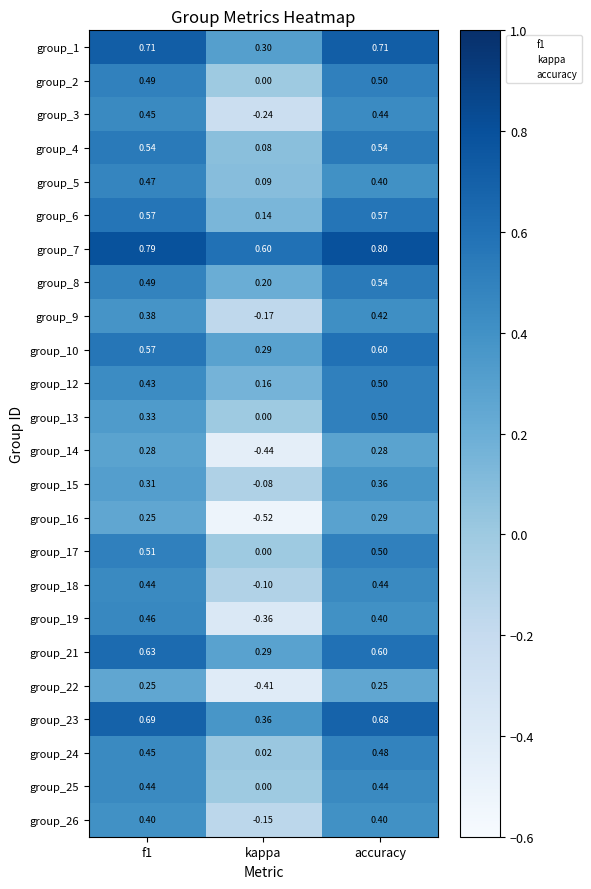

What is the total value across all series at accuracy?

11.6